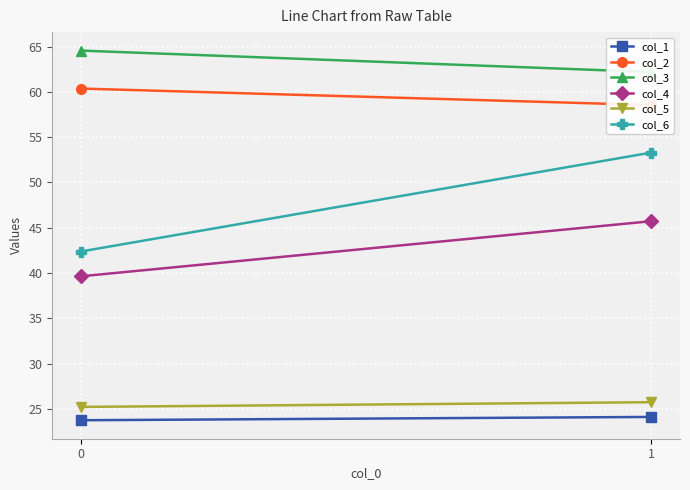

How many data points in col_2 are above 60?

1